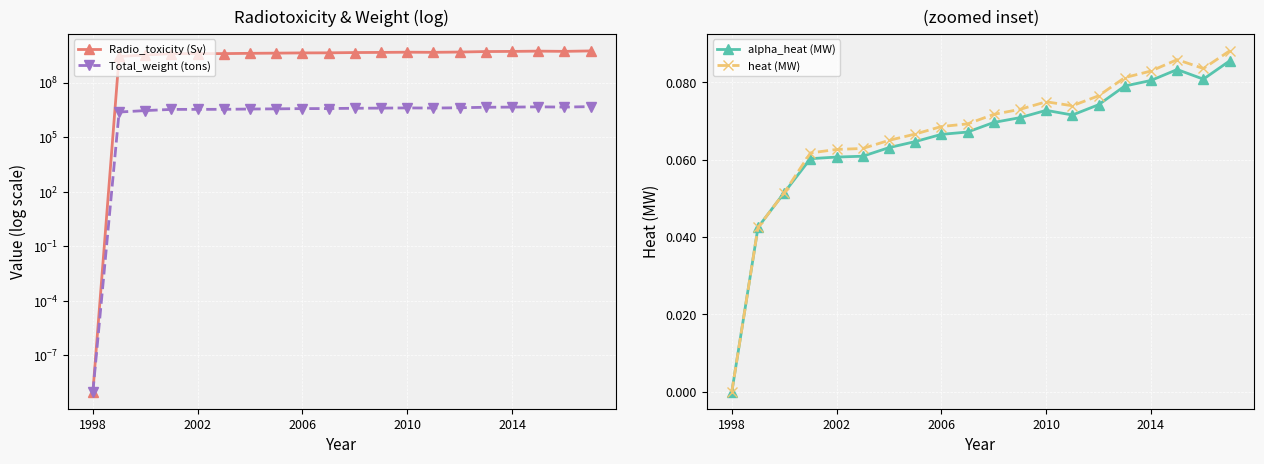

What are all the series names shown in the legend?

Radio_toxicity (Sv), Total_weight (tons), alpha_heat (MW), heat (MW)